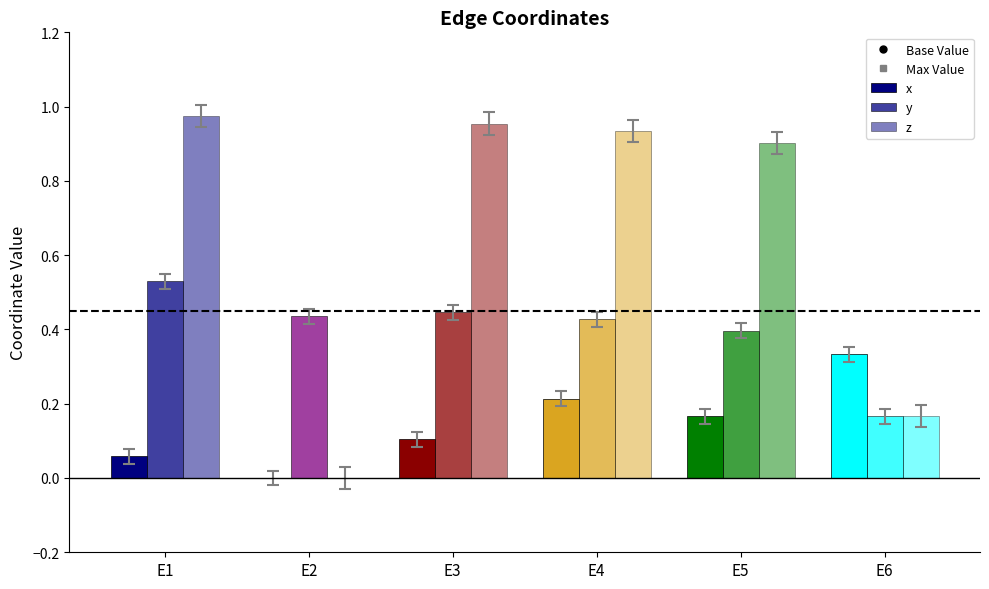

Reading left to right, extract all data points from this chart.

x: 0.1	0.0	0.1	0.2	0.2	0.3
y: 0.5	0.4	0.4	0.4	0.4	0.2
z: 1.0	0.0	1.0	0.9	0.9	0.2